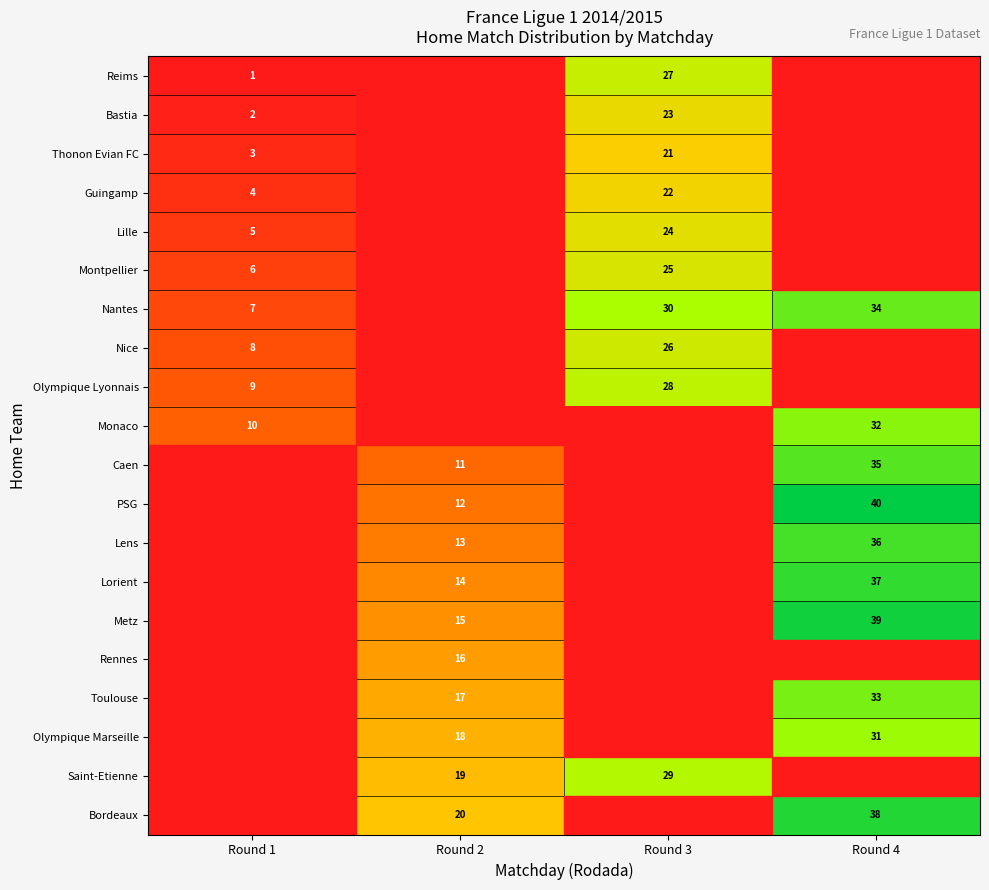

Count the number of data series in this chart.

20